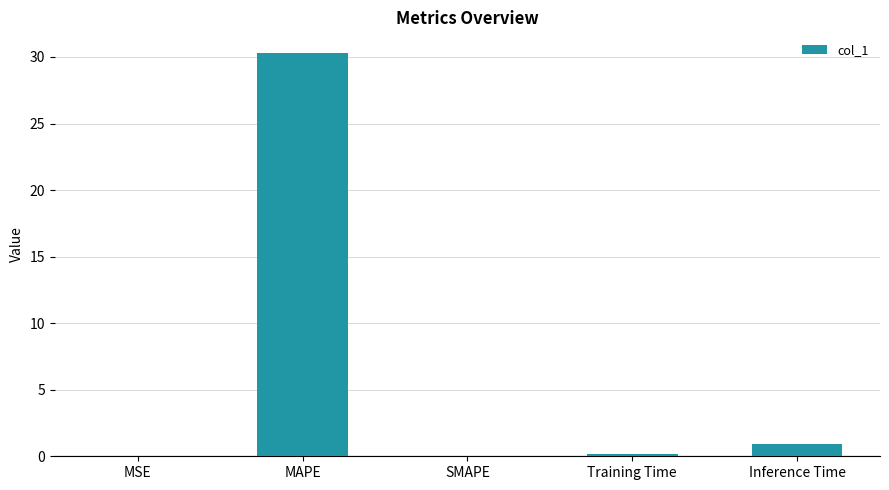

What is the greatest value displayed?

30.3